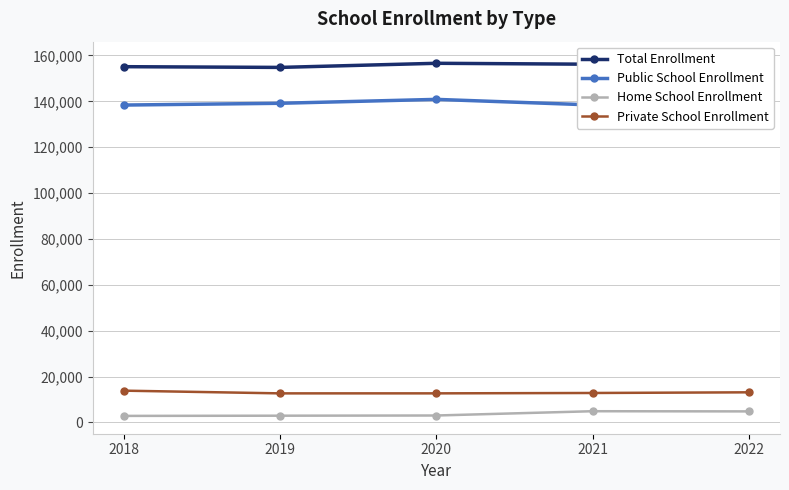

What is the difference between the maximum and minimum values in the Home School Enrollment series?

2041